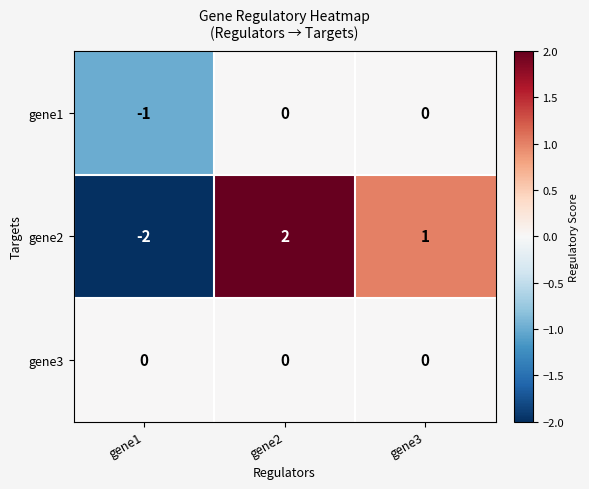

Which series has the largest range (max minus min)?

gene2